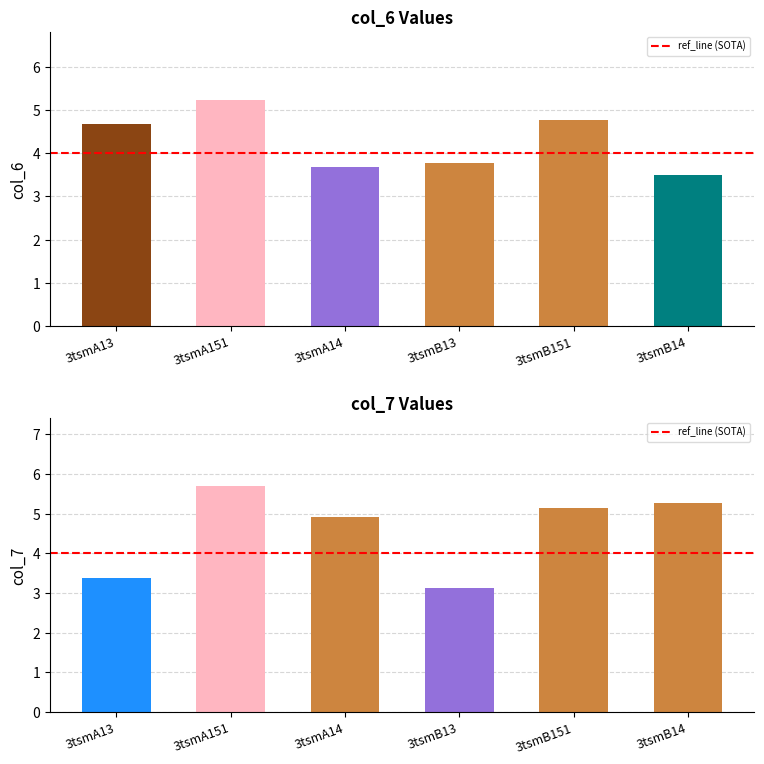

Is the value of col_7 at 3tsmA14 greater than the value of col_6 at 3tsmB13?

Yes